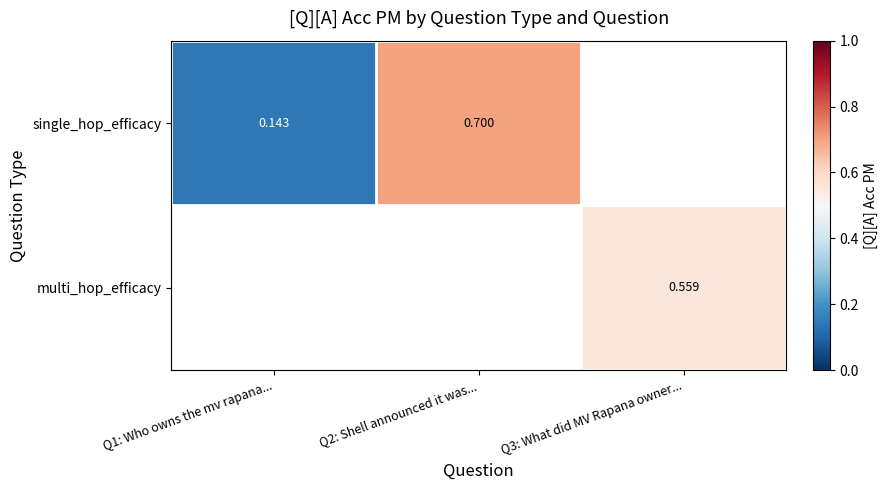

Where is single_hop_efficacy nearest to the value 0?

Q1: Who owns the mv rapana...